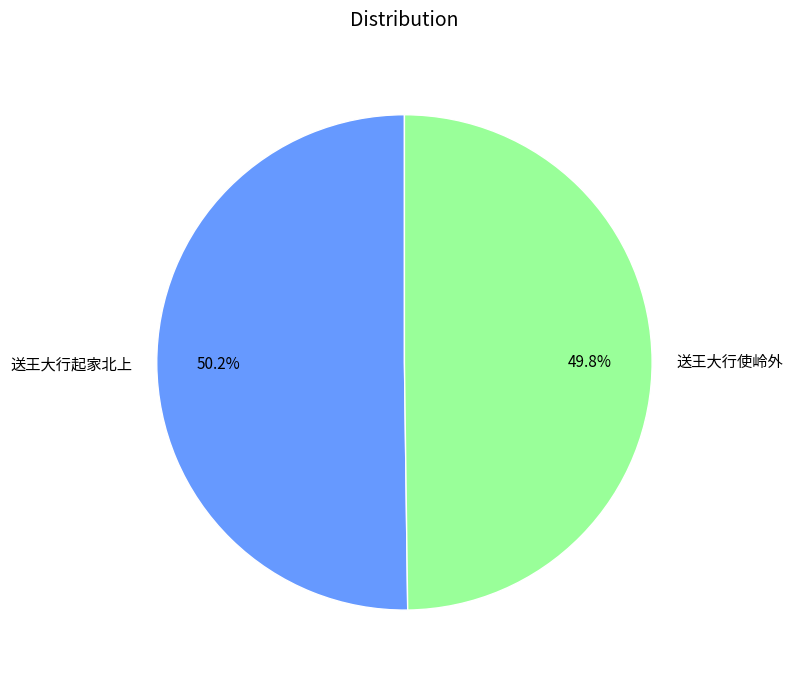

Is there a majority slice in this chart?

Yes